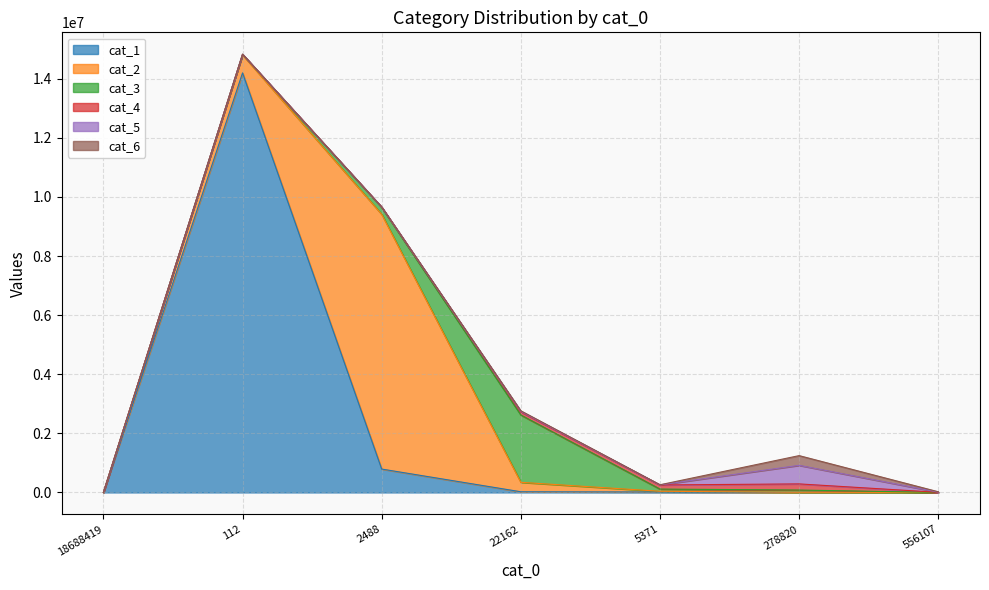

Rank the series by their maximum value, from lowest to highest.

cat_4, cat_6, cat_5, cat_3, cat_2, cat_1